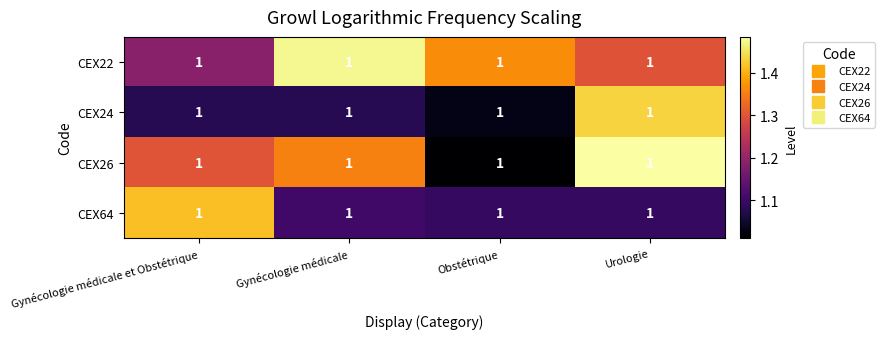

What is the difference between the highest and lowest values at Urologie?

0.4